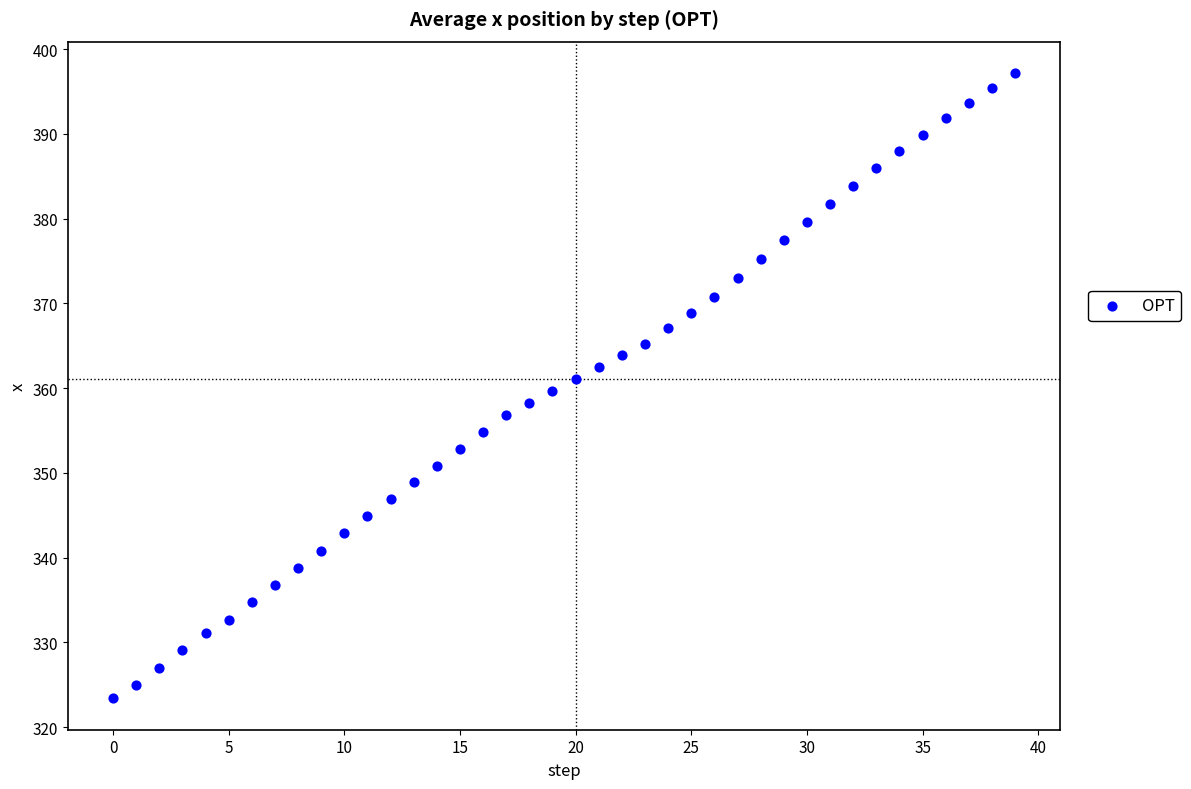

What is the range of Y values (max minus min)?

73.8